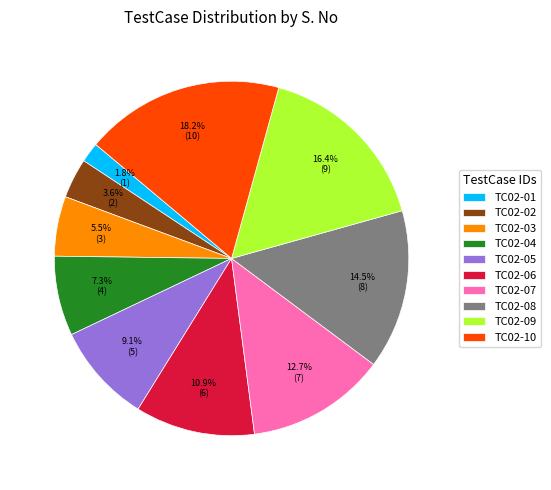

Between TC02-04 and TC02-08, which is larger?

TC02-08